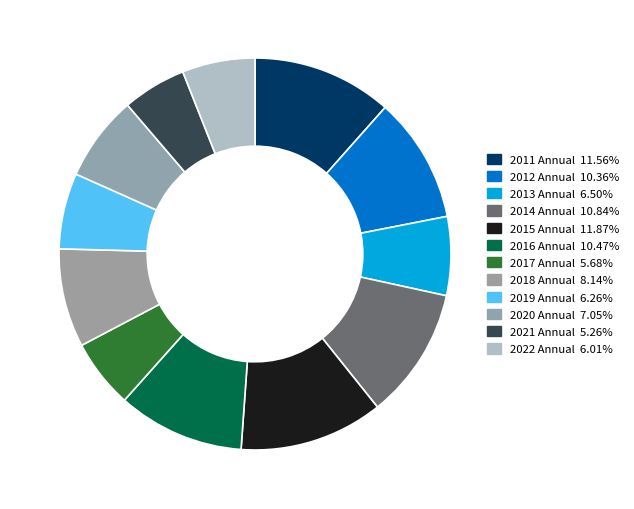

To the nearest percent, what percentage of the pie is 2021 Annual?

5%